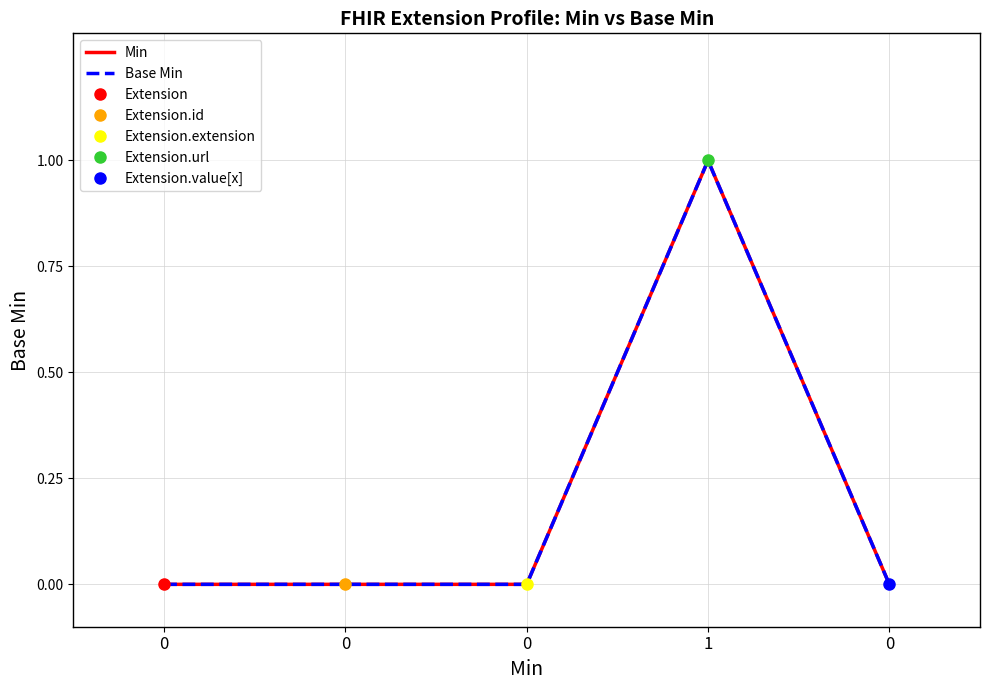

Between 0 and 1, which series saw the biggest shift?

Min